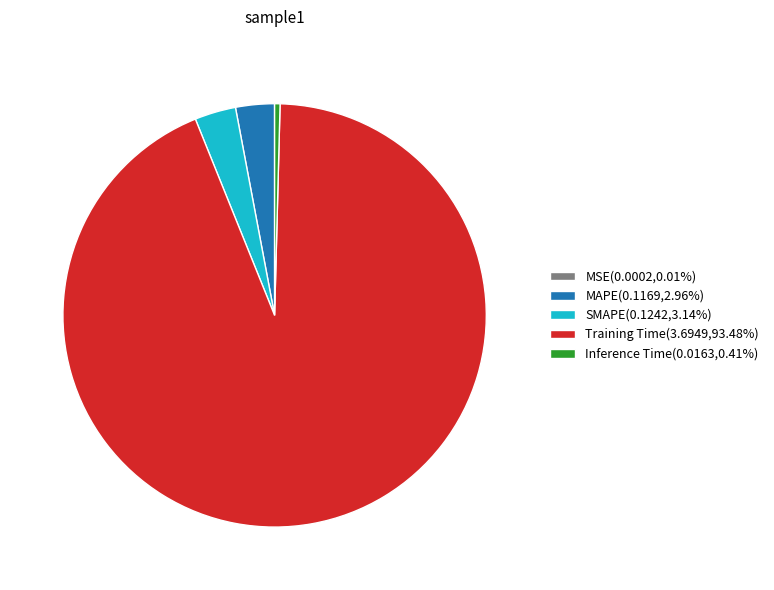

Is there any slice that represents more than half of the pie?

Yes